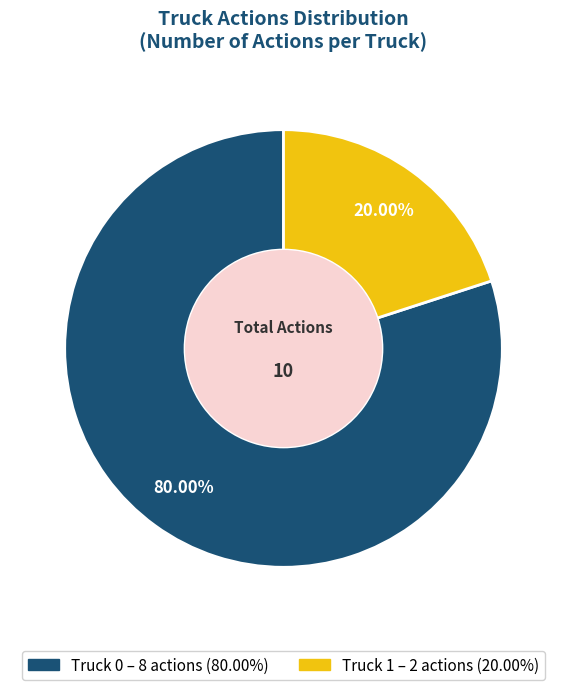

To the nearest percent, what percentage of the pie is Truck 1?

20%